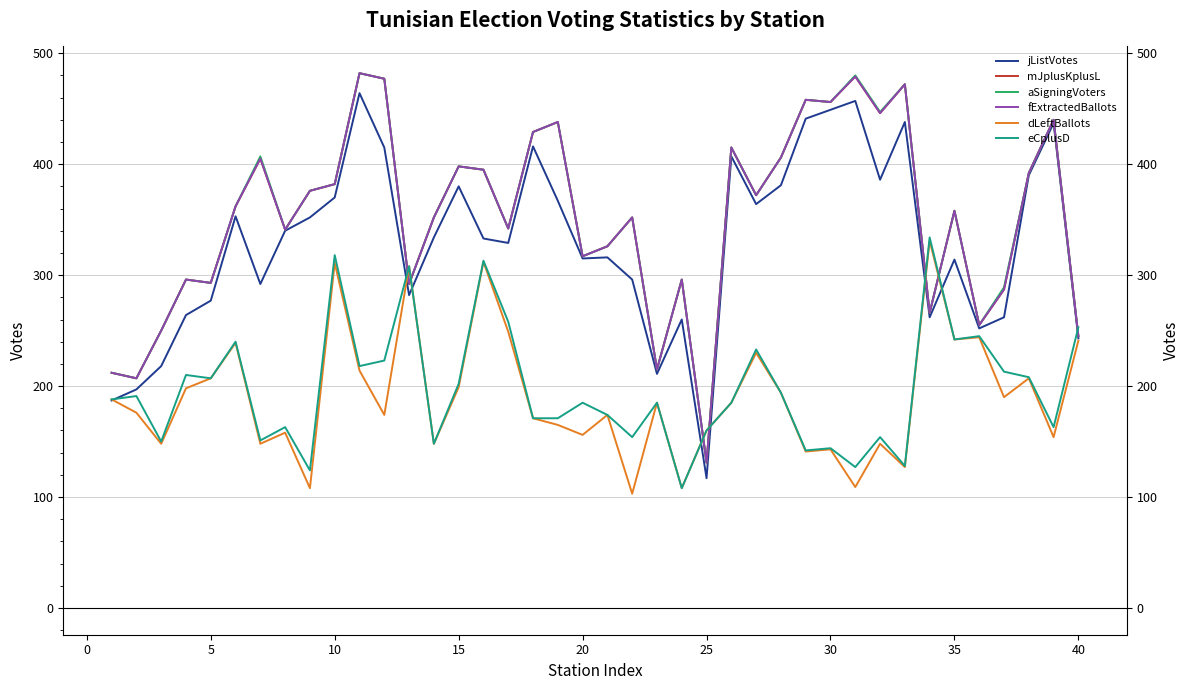

Which series has the largest total across all categories?

aSigningVoters